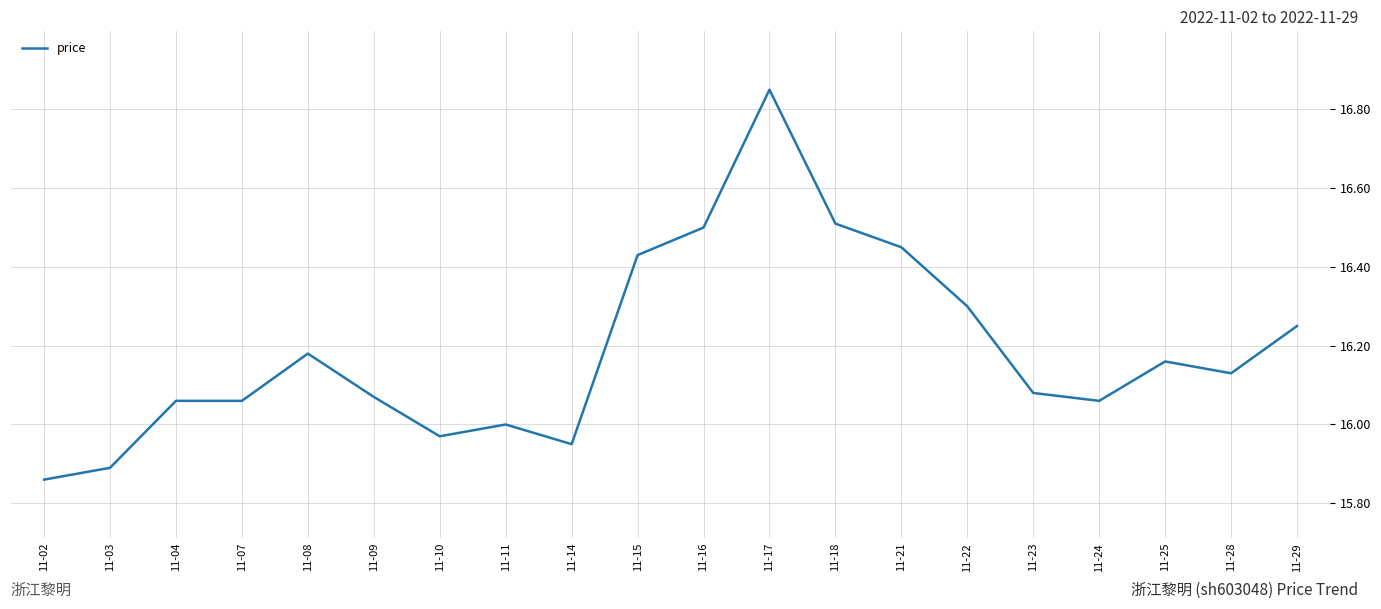

Which label corresponds to the largest value in the chart?

11-17